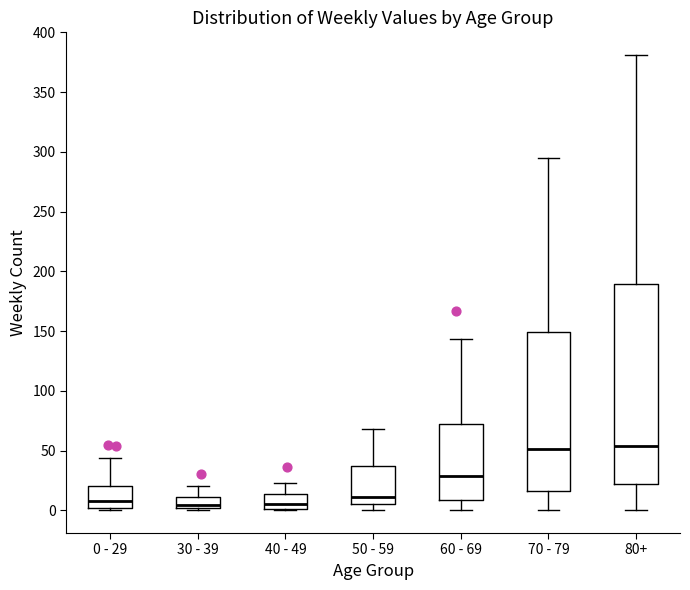

Reading left to right, read every box against the y-axis: the position of its median line, the range the box covers, and the ends of its whiskers. The values are not printed on the chart, so give them approximately, as read against the axis.

0 - 29: median 10, box 0 to 20, whiskers 0 (just below the box's lower edge) to 45
30 - 39: median 5, box 0 to 10, whiskers 0 (just below the box's lower edge) to 20
40 - 49: median 5, box 0 to 15, whiskers 0 to 25
50 - 59: median 10, box 5 to 35, whiskers 0 to 70
60 - 69: median 30, box 10 to 70, whiskers 0 to 145
70 - 79: median 50, box 15 to 150, whiskers 0 to 295
80+: median 55, box 20 to 190, whiskers 0 to 380